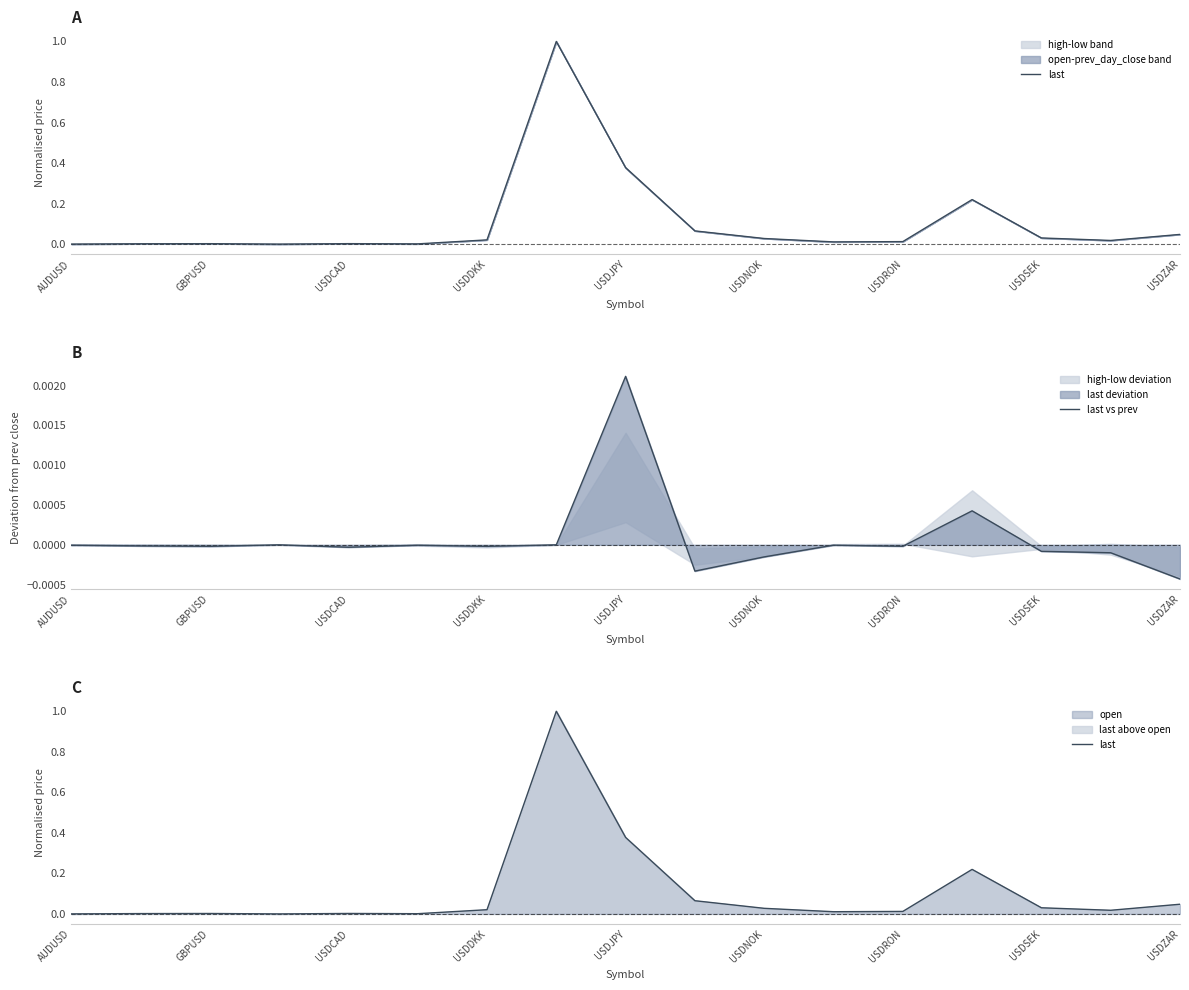

What is the value of the last point at the 8th from the left?

1.0